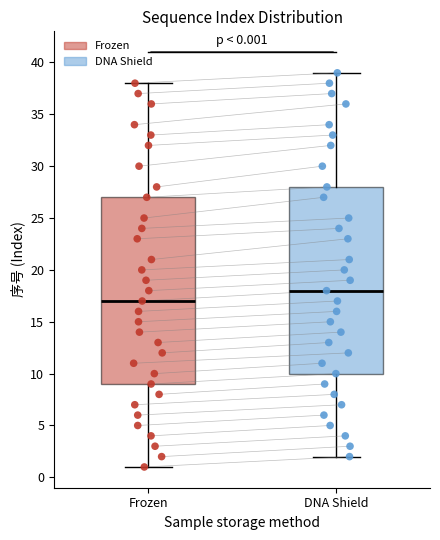

Which box has the lowest median line?

Frozen